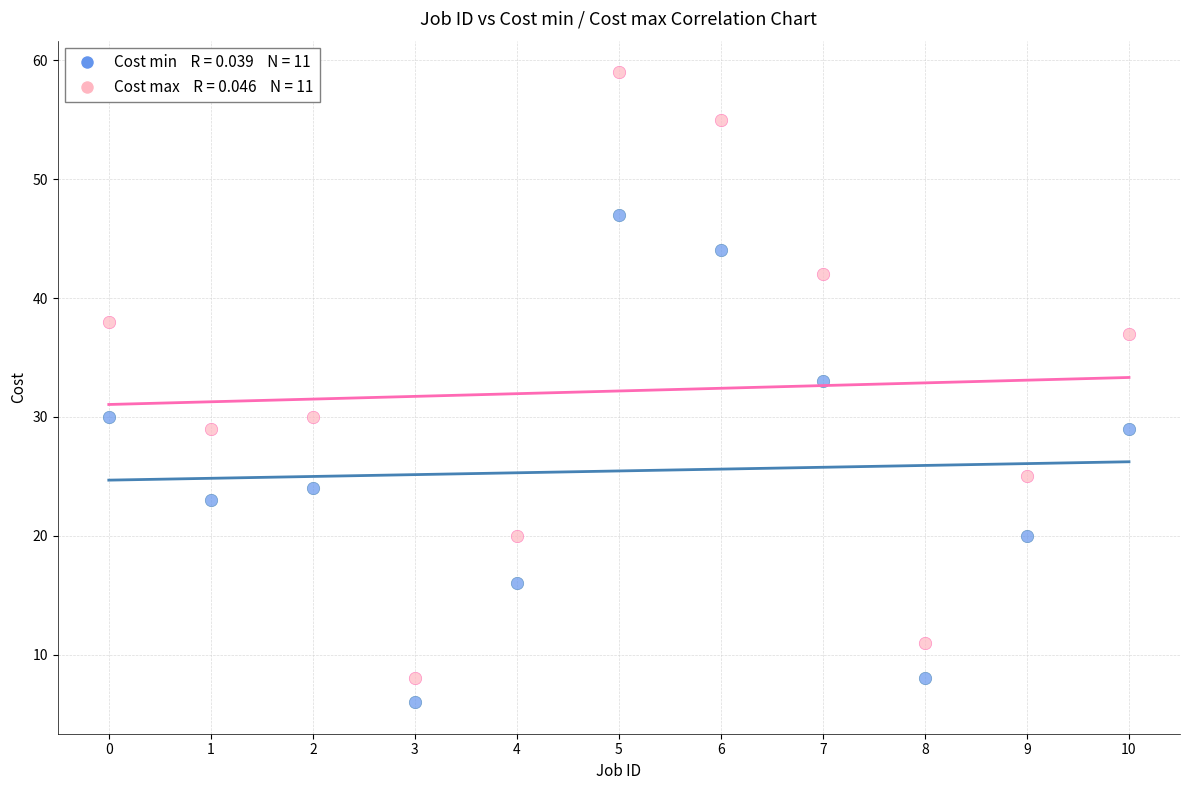

Across all series, what Y value is closest to 32?

33